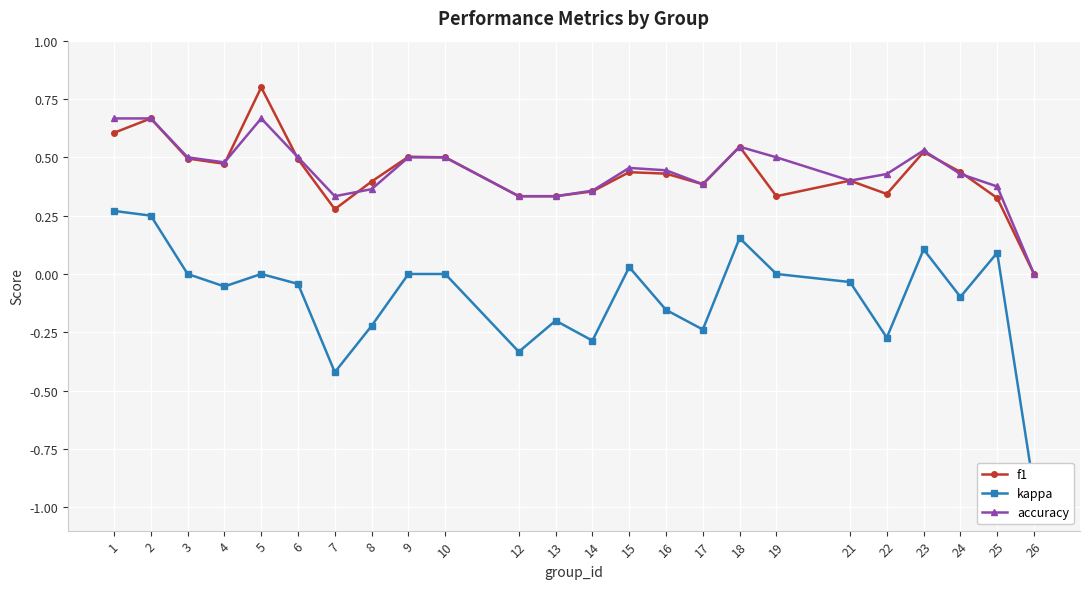

Which series has the largest total across all categories?

accuracy